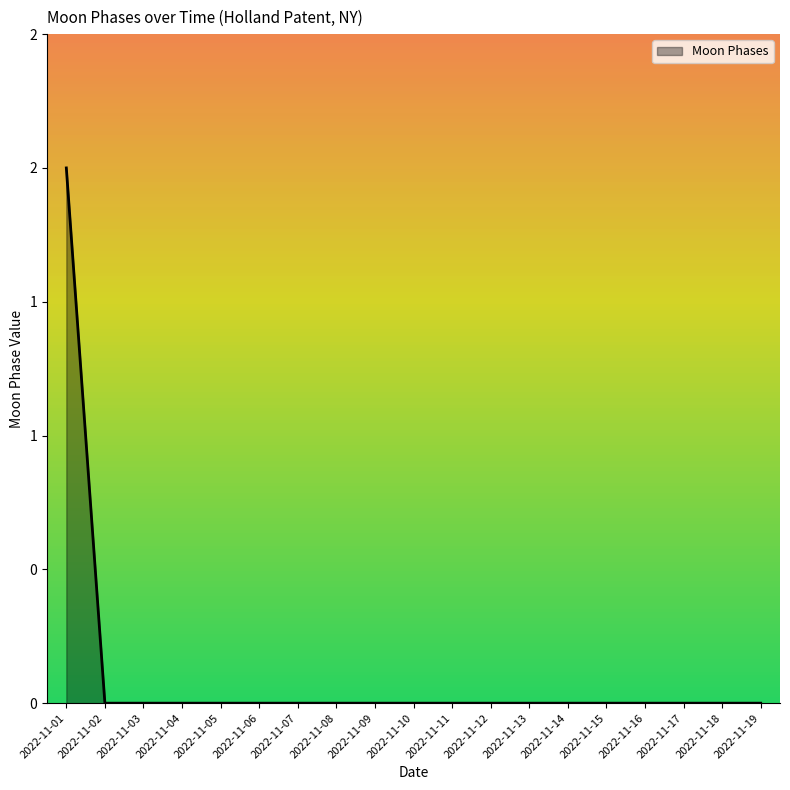

Does the chart have visible grid lines?

No